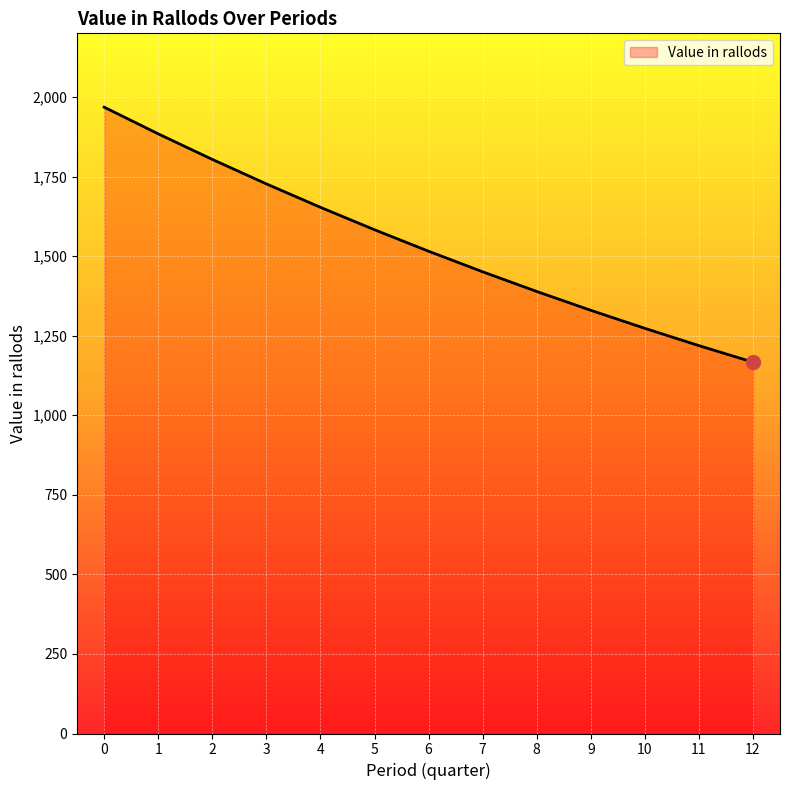

What is the ratio of the value at 11 to the value at 2?

0.7